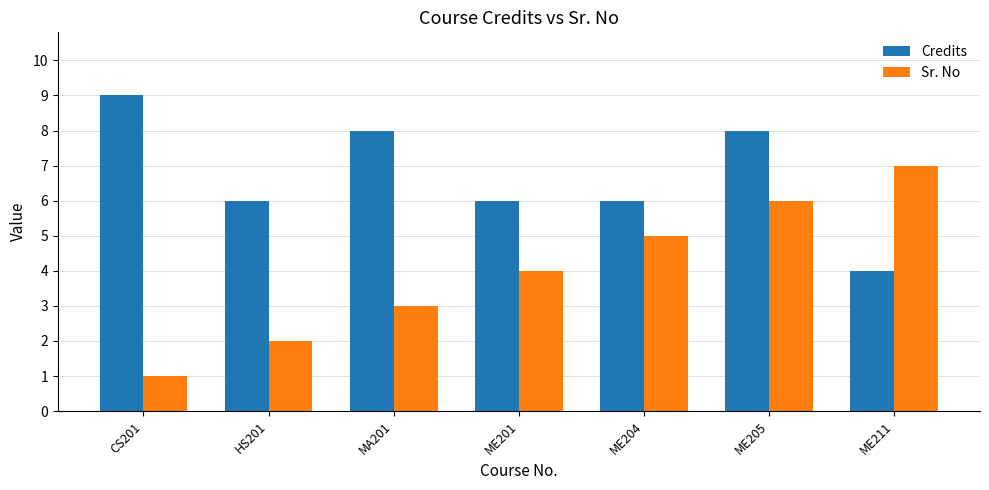

At which label does Sr. No reach its peak?

ME211